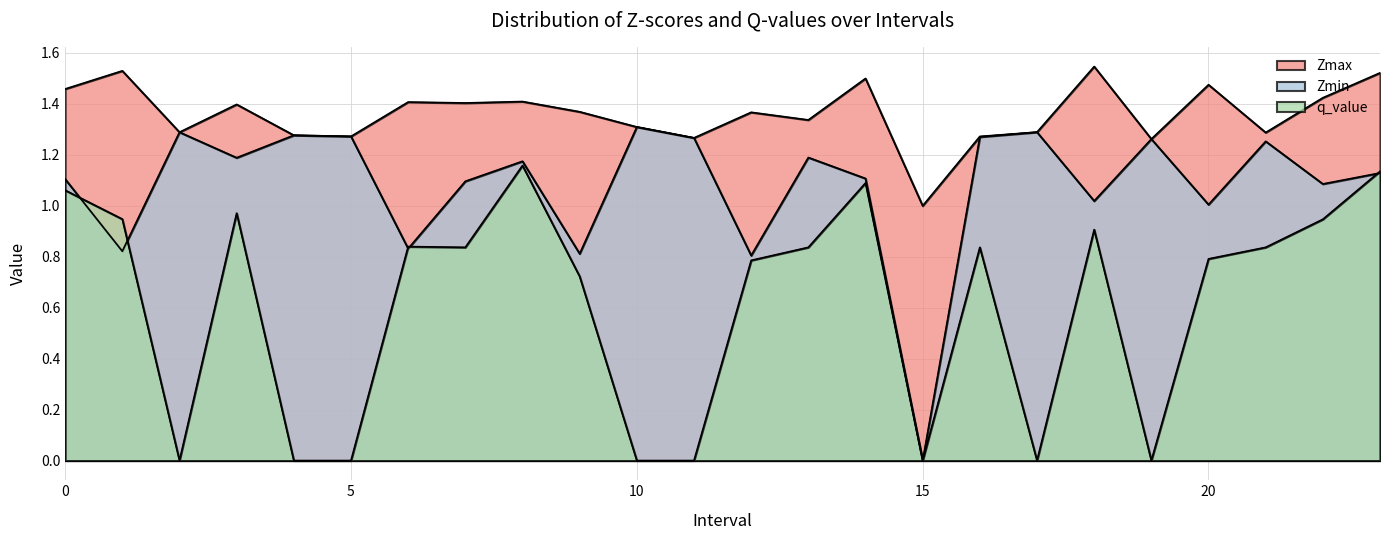

List the series in order of their peak value, lowest first.

q_value, Zmin, Zmax